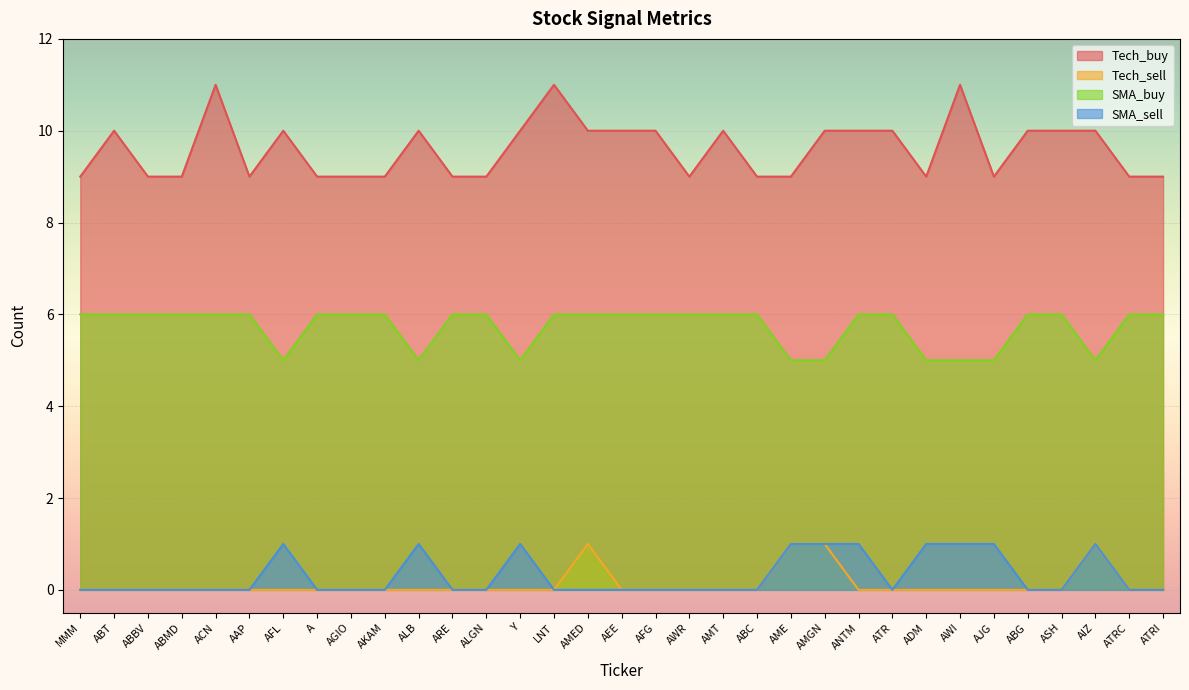

True or false: SMA_buy and Tech_buy cross at least once.

False